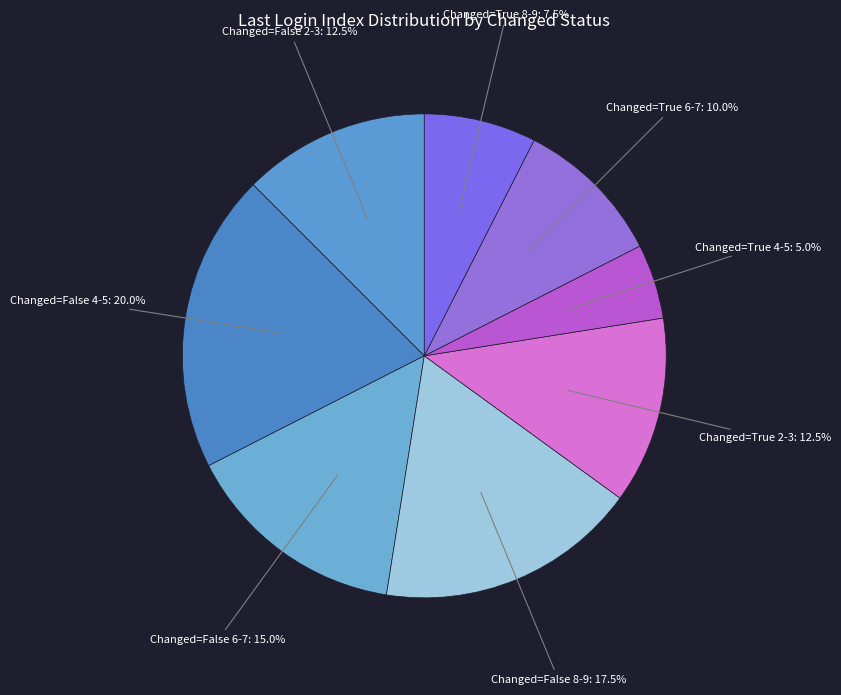

How many segments does this pie chart have?

8